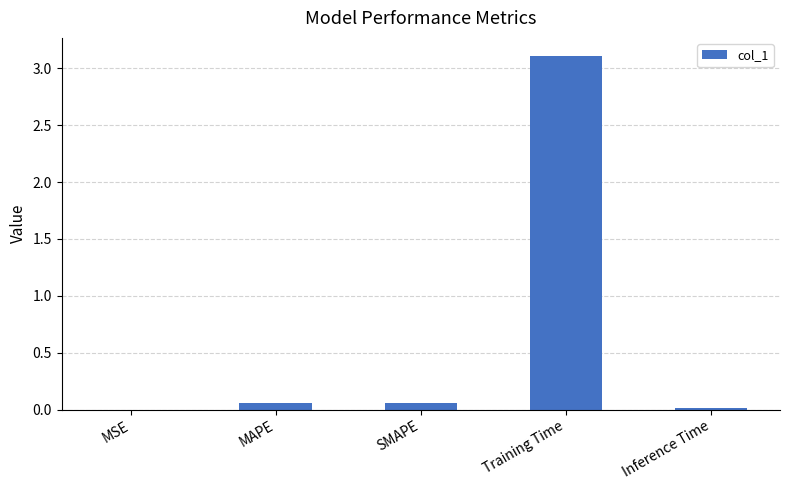

Is it true that the value at Training Time is 2.0?

False